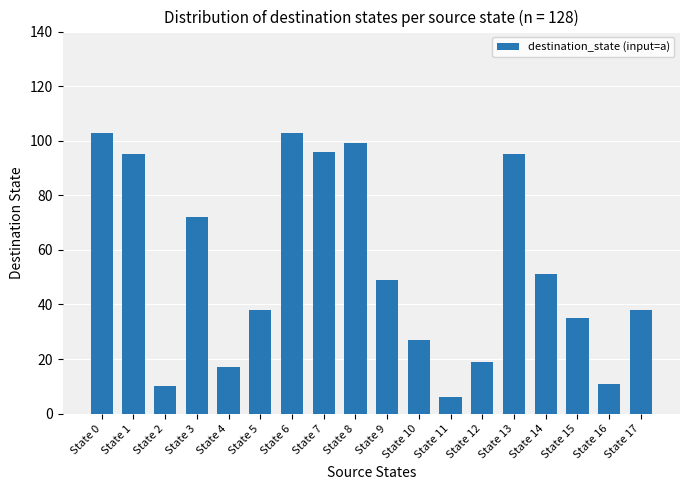

How many bars are there in total?

18